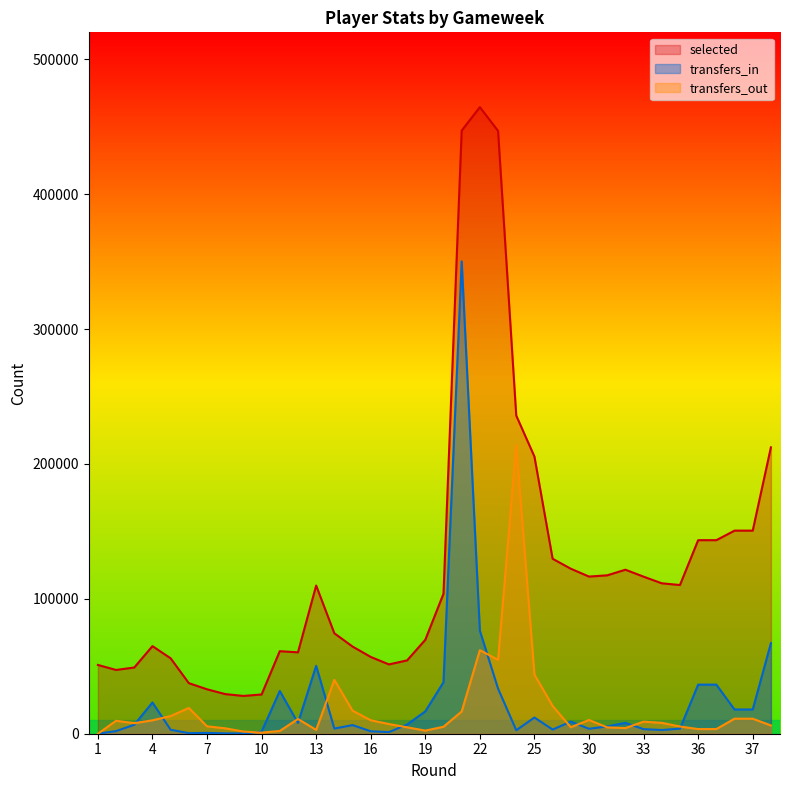

How many interior local valleys does the selected series have?

6